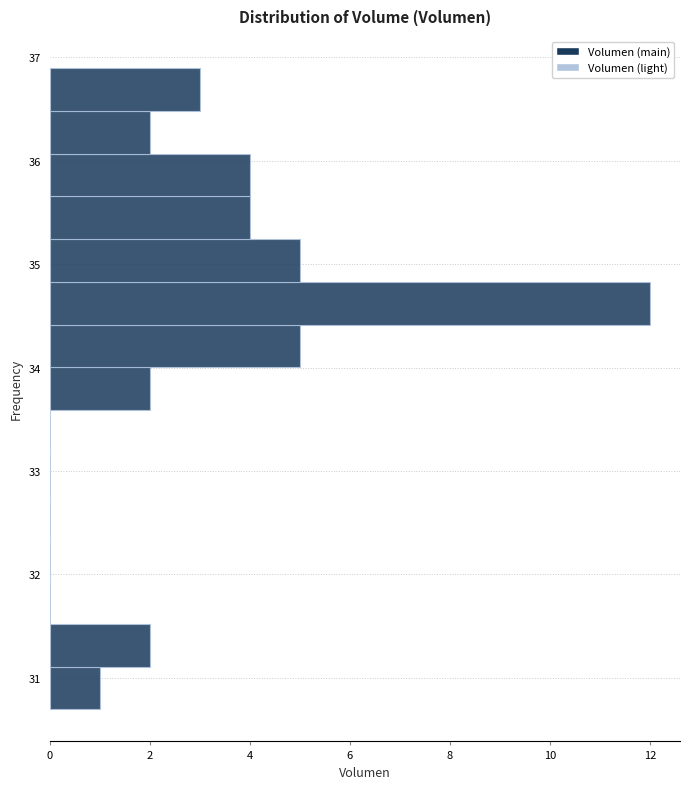

Reading bottom to top, list every bar in this chart as the range it spans on the y-axis followed by its length. Neither the bar edges nor the lengths are printed on the chart, so give them approximately, as read against the axes.

30.7 to 31.1: 1
31.1 to 31.5: 2
31.5 to 31.9: 0
31.9 to 32.3: 0
32.3 to 32.8: 0
32.8 to 33.2: 0
33.2 to 33.6: 0
33.6 to 34.0: 2
34.0 to 34.4: 5
34.4 to 34.8: 12
34.8 to 35.2: 5
35.2 to 35.7: 4
35.7 to 36.1: 4
36.1 to 36.5: 2
36.5 to 36.9: 3